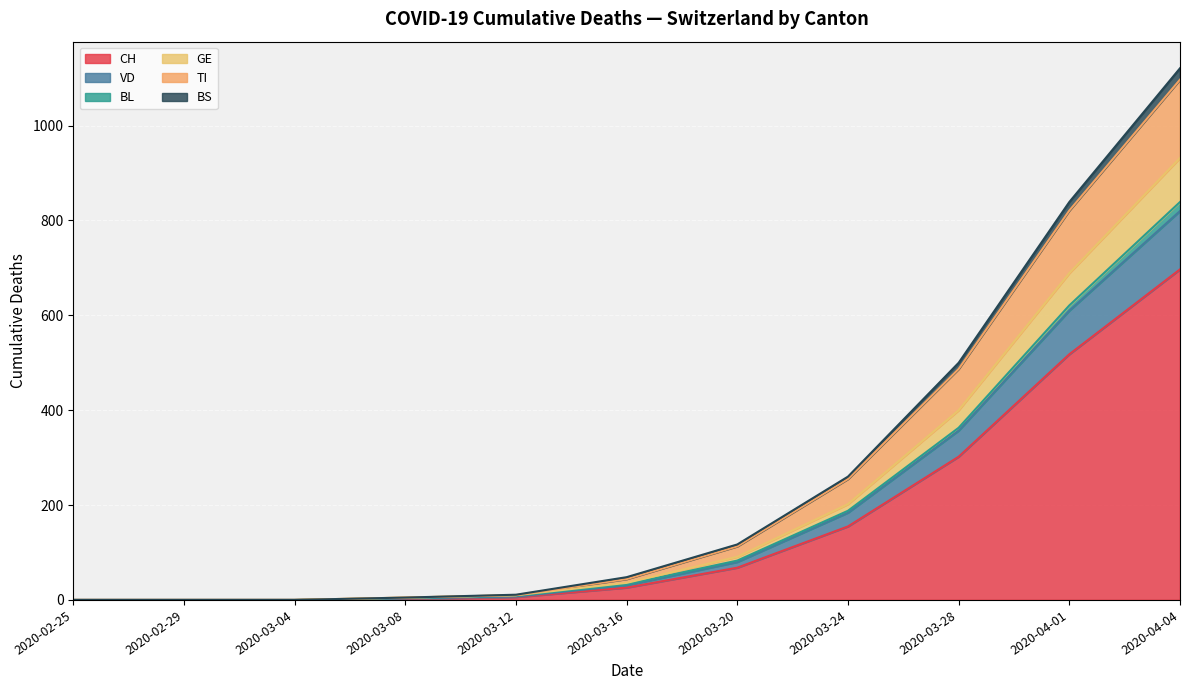

What is the label of the 9th point from the right?

2020-03-04